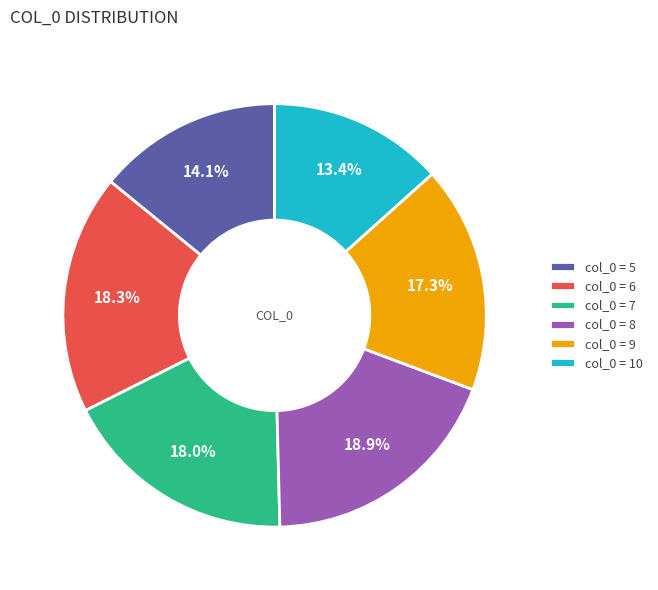

Combined, what portion of the pie is col_0 = 7 and col_0 = 9?

35.3%